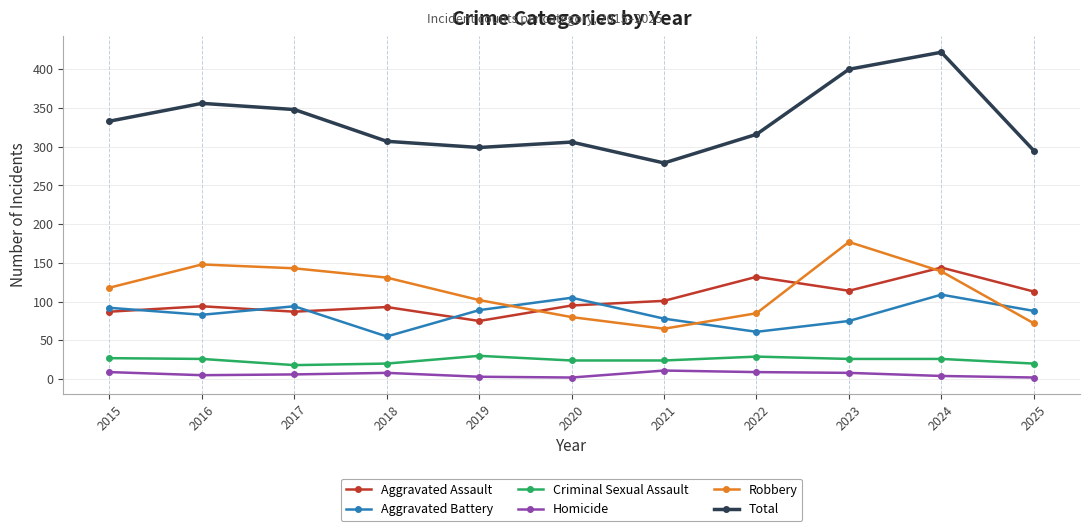

Is the value of Aggravated Assault at 2022 greater than the value of Homicide at 2018?

Yes